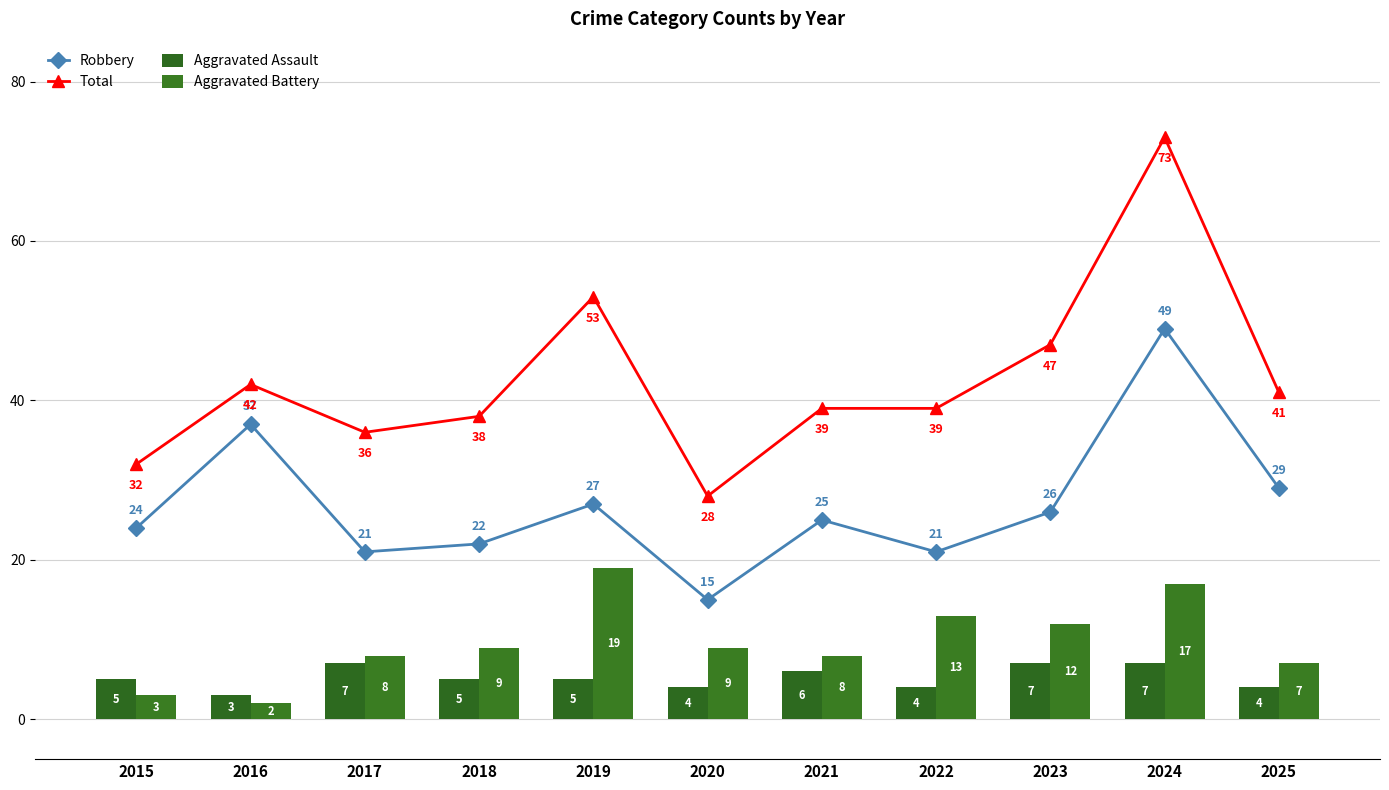

Rank the series at 2024 from lowest to highest value.

Aggravated Assault, Aggravated Battery, Robbery, Total